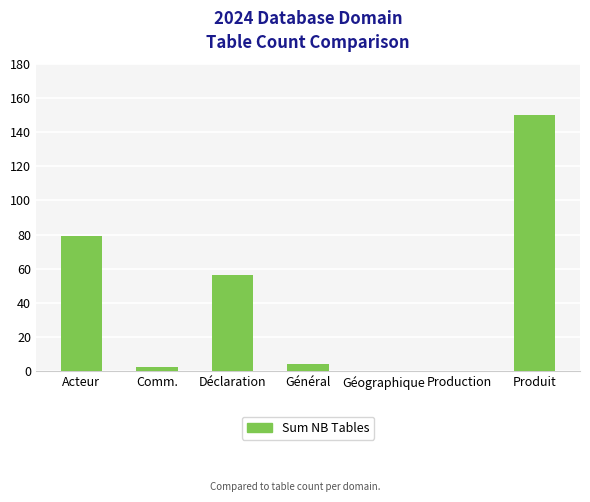

Between Produit and Général, which is larger?

Produit